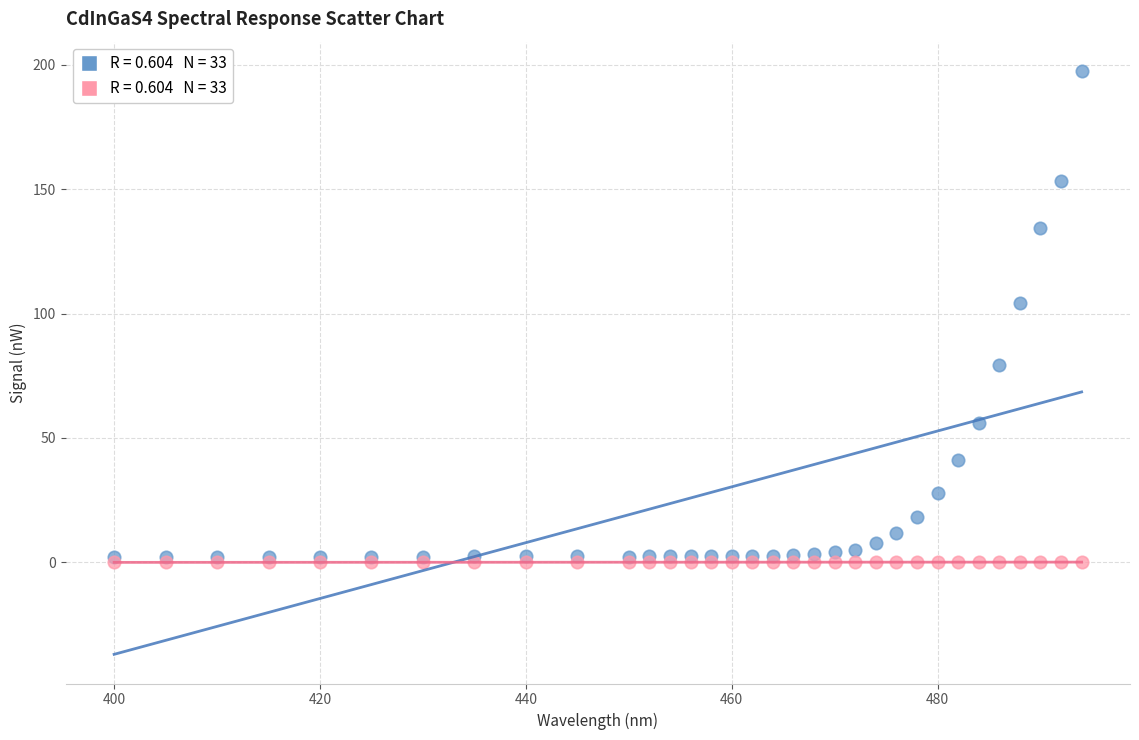

Across all series, what Y value is closest to 98?

104.2